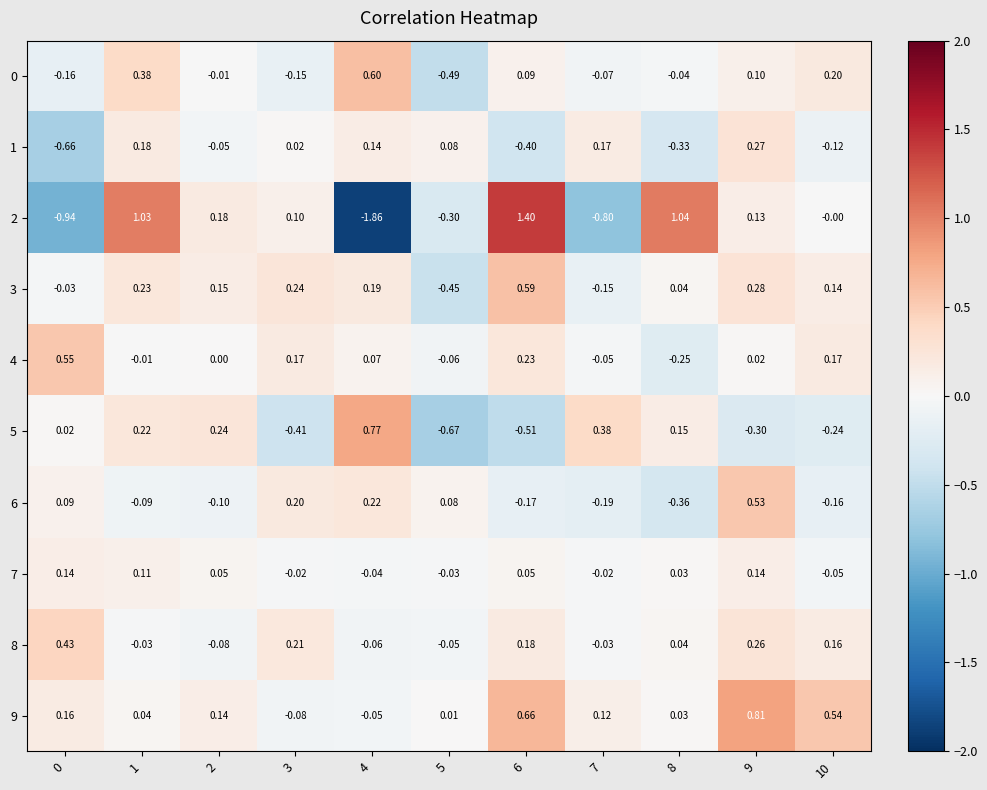

Rank the series at 10 from lowest to highest value.

5, 6, 1, 7, 2, 3, 8, 4, 0, 9